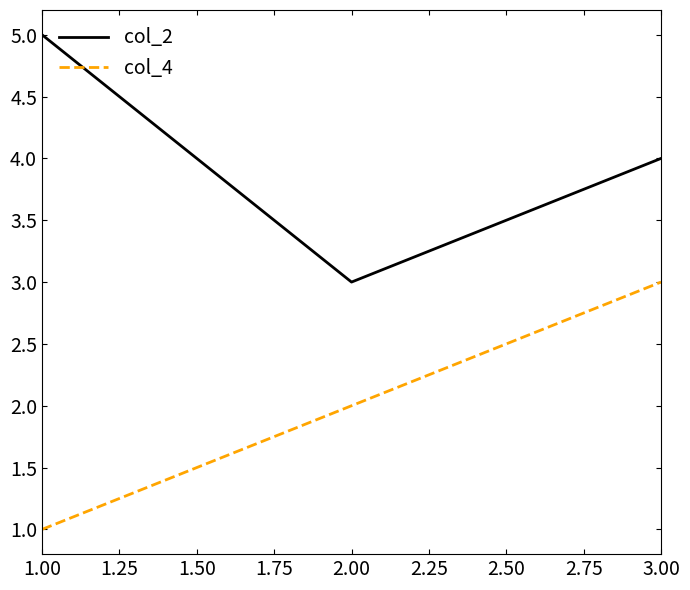

Rank the series by their maximum value, from highest to lowest.

col_2, col_4